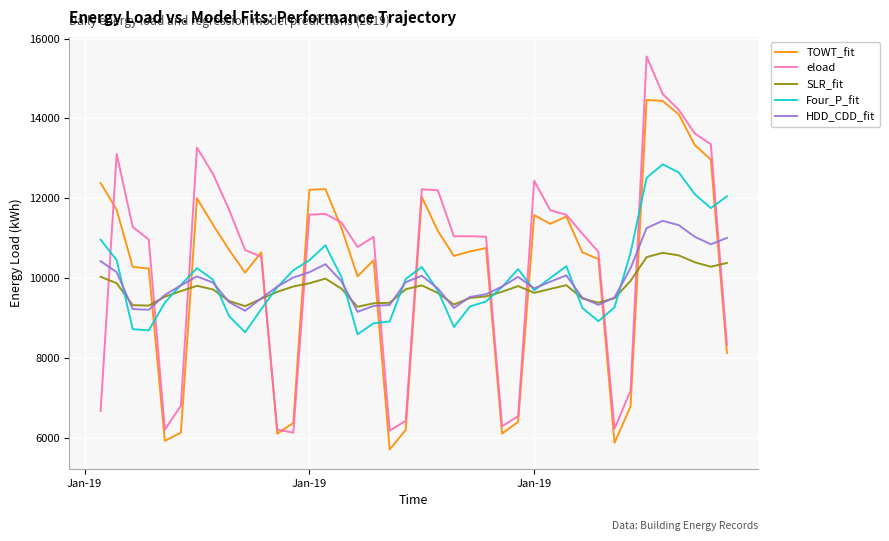

What is the highest value of the SLR_fit series?

10635.5